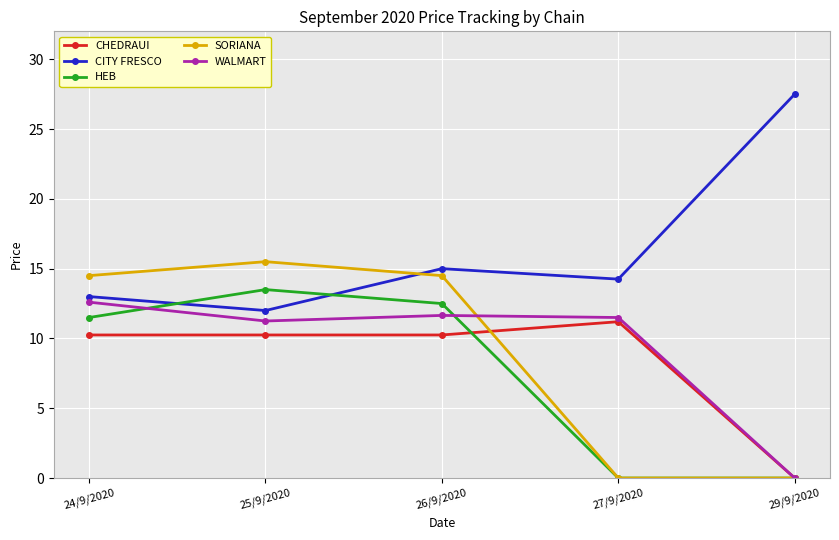

Does the chart have visible grid lines?

Yes